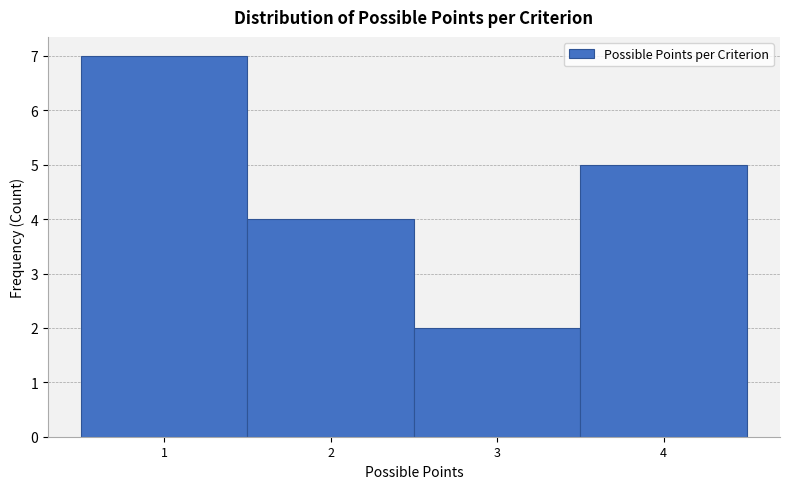

Reading left to right, list every bar in this chart as the range it spans on the x-axis followed by its height. The values are not printed on the chart, so give them approximately, as read against the axis.

0.5 to 1.5: 7
1.5 to 2.5: 4
2.5 to 3.5: 2
3.5 to 4.5: 5